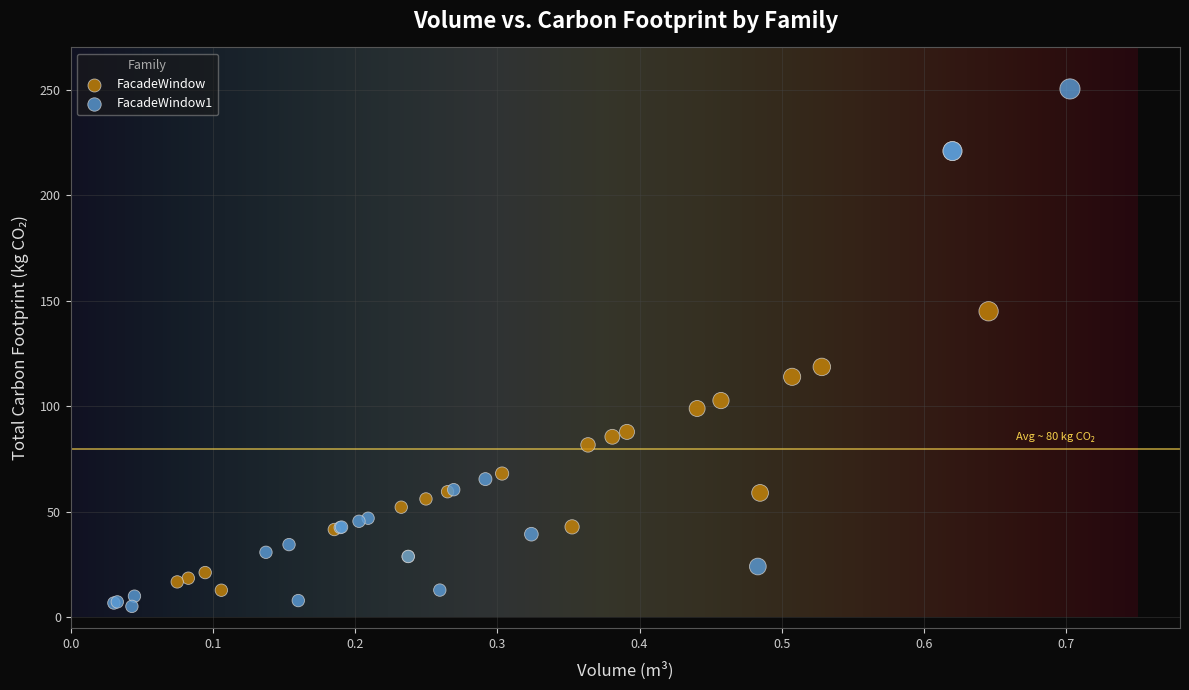

What are all the series names shown in the legend?

FacadeWindow, FacadeWindow1